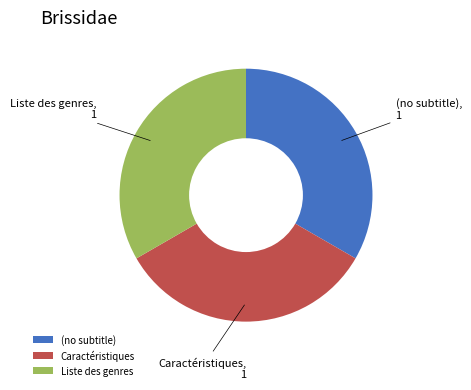

Does any single category account for the majority?

No